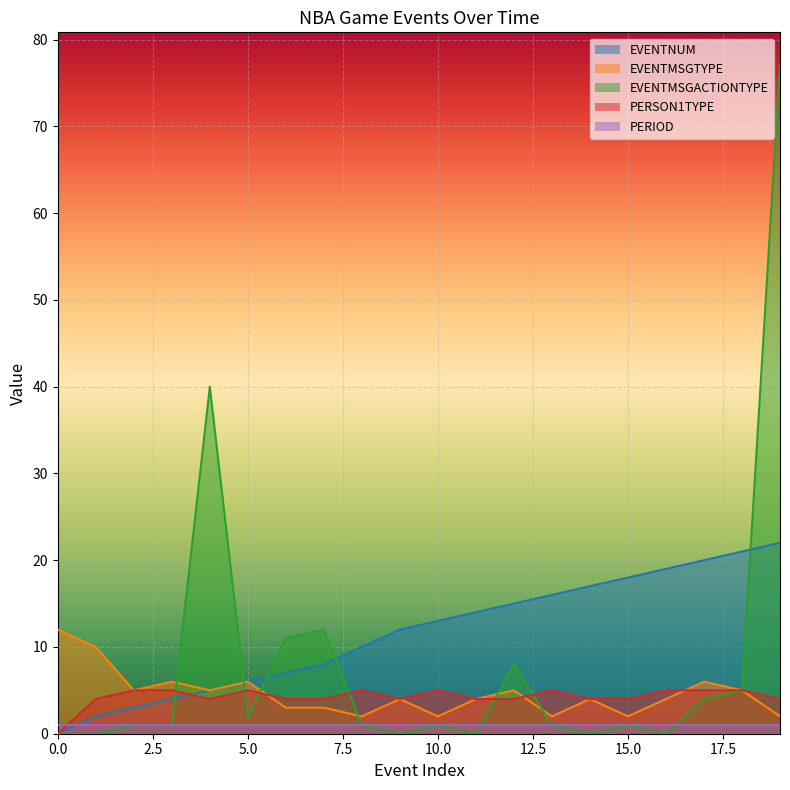

What is the value of the EVENTNUM point at the 16th from the left?

18